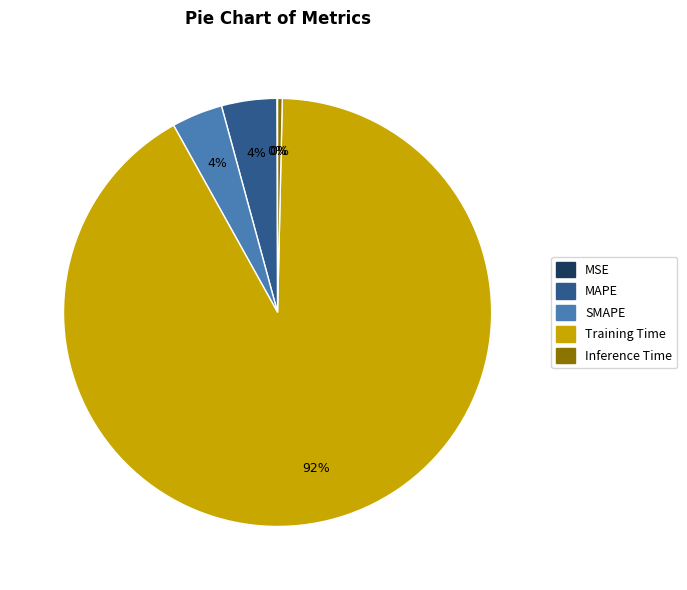

To the nearest percent, what percentage of the pie is MAPE?

4%